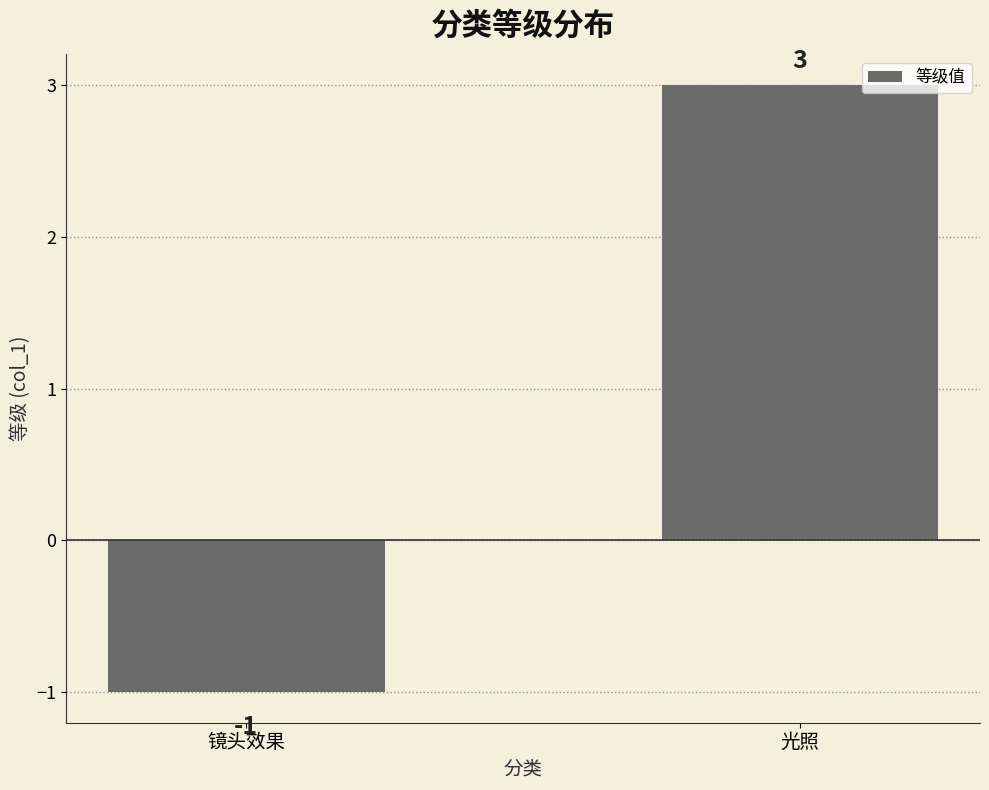

What is the label of the 1st bar from the right?

光照